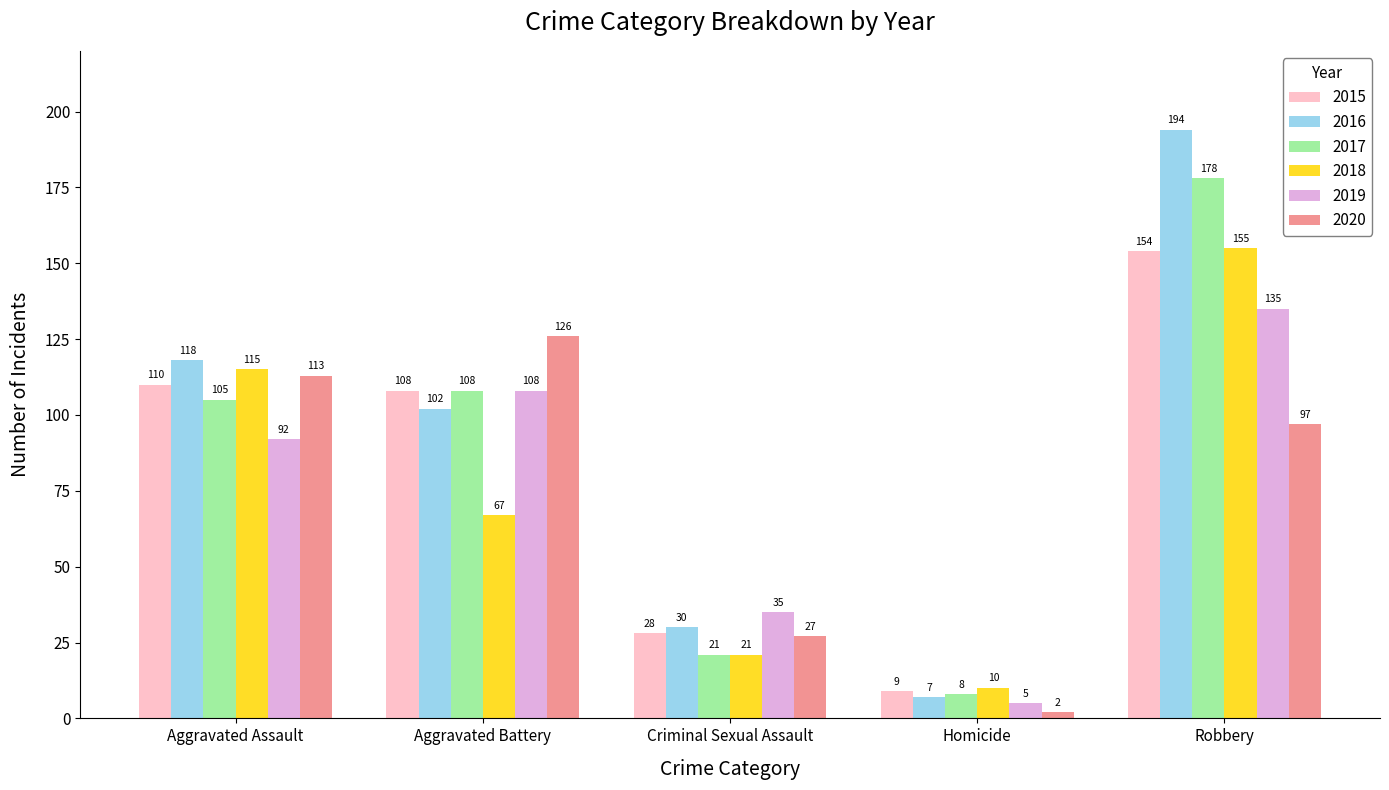

Which series changed the most between Homicide and Robbery?

2016